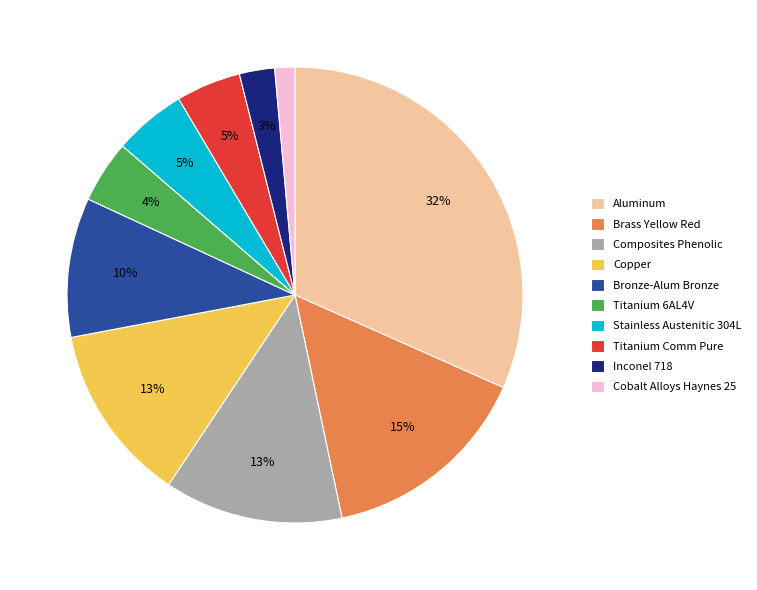

Do Bronze-Alum Bronze and Composites Phenolic together represent more than half of the pie?

No